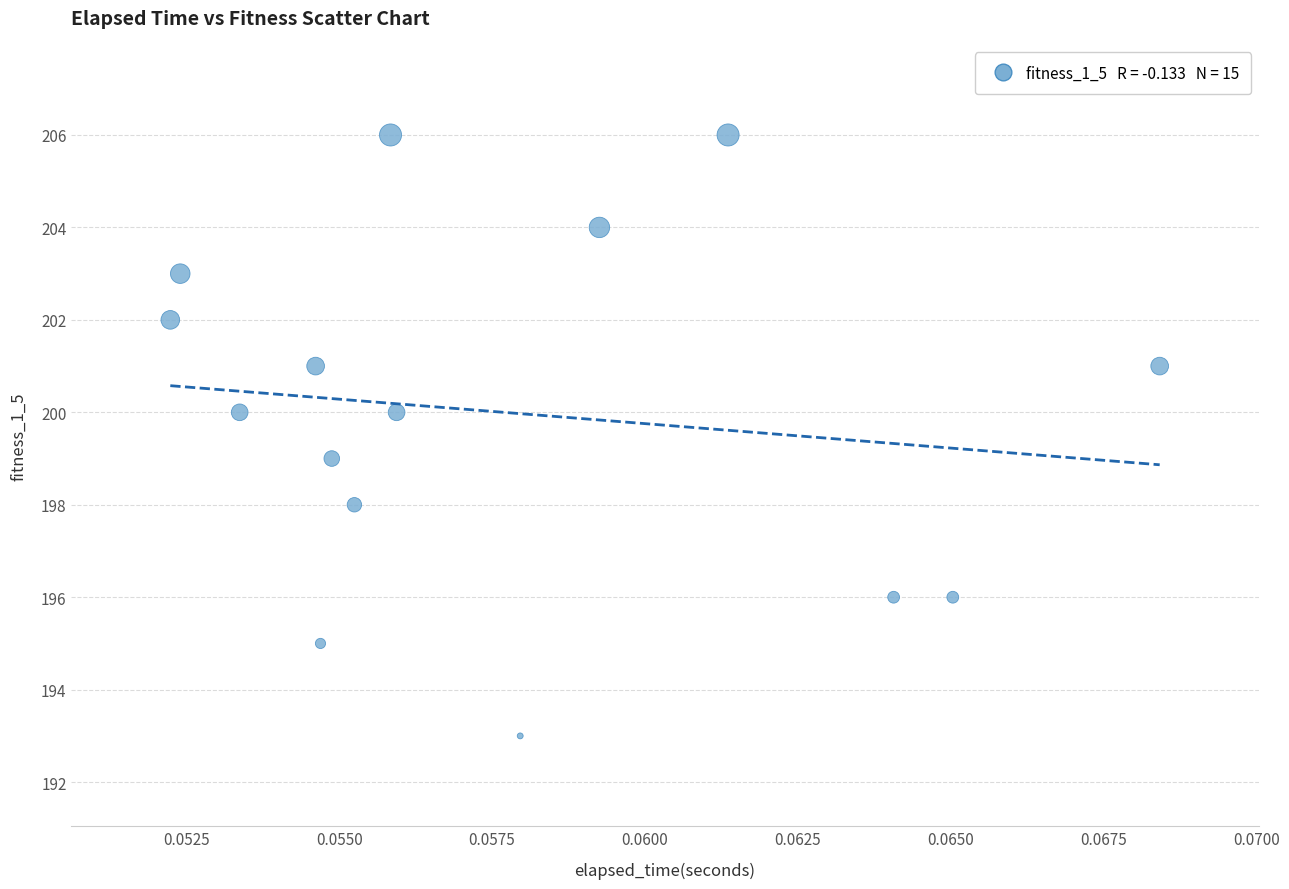

What is the range of Y values (max minus min)?

13